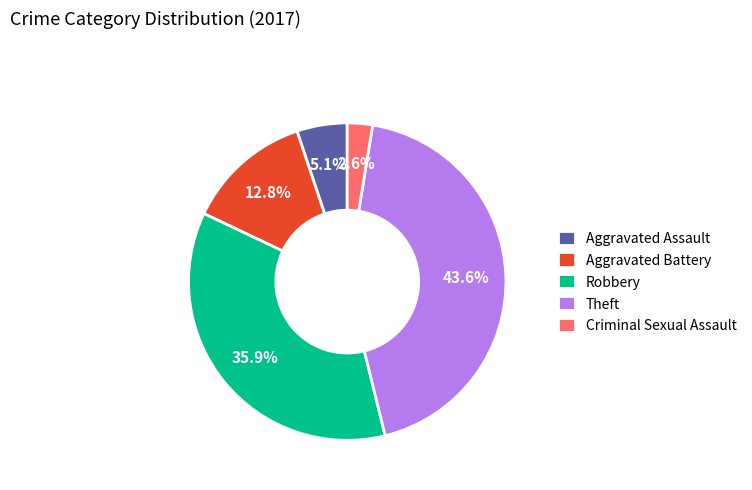

Is Theft the majority of the pie?

No